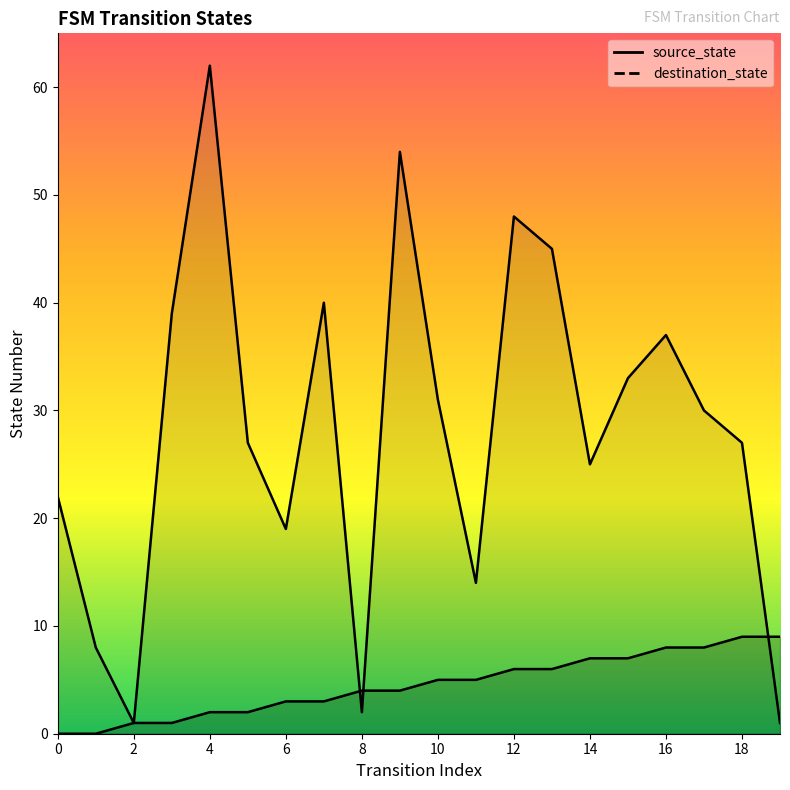

What is the sum of the destination_state values at 6 and 13?

64